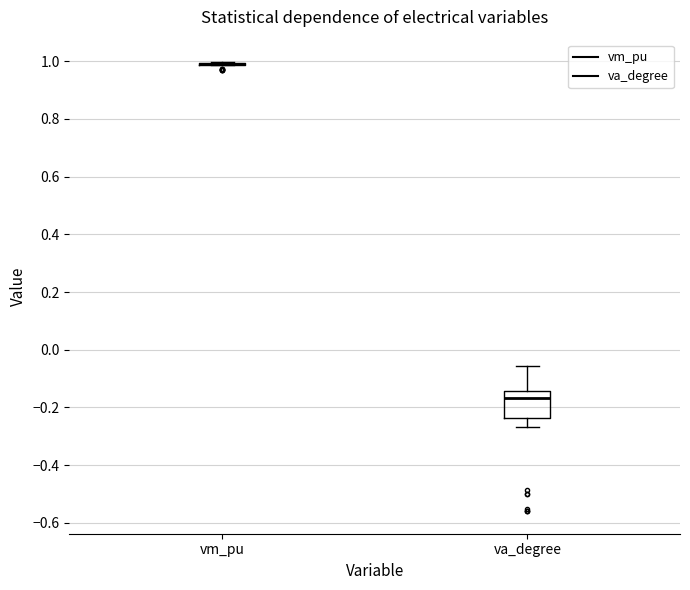

Reading left to right, read every box against the y-axis: the position of its median line, the range the box covers, and the ends of its whiskers. The values are not printed on the chart, so give them approximately, as read against the axis.

vm_pu: box collapsed to a line at 1.00, whiskers 0.98 to 1.00
va_degree: median -0.16, box -0.24 to -0.14, whiskers -0.26 to -0.06